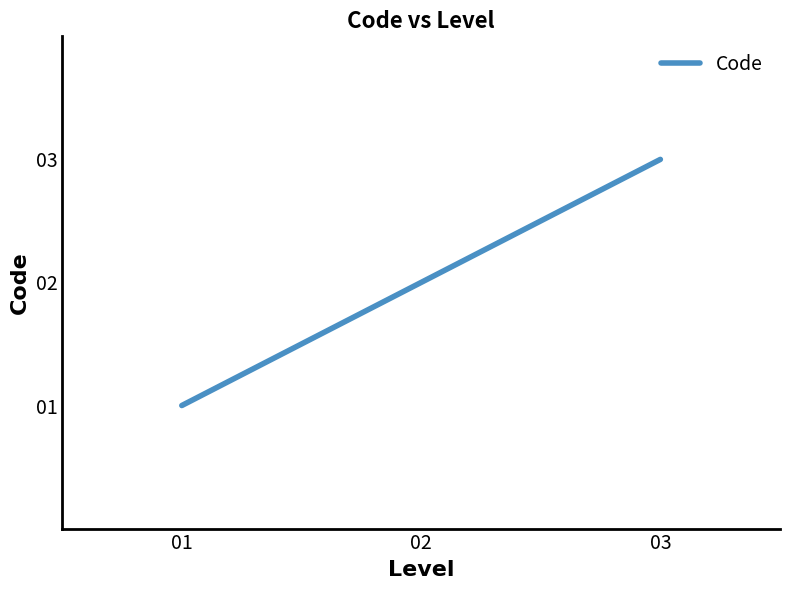

Rank the categories by value from lowest to highest.

01, 02, 03